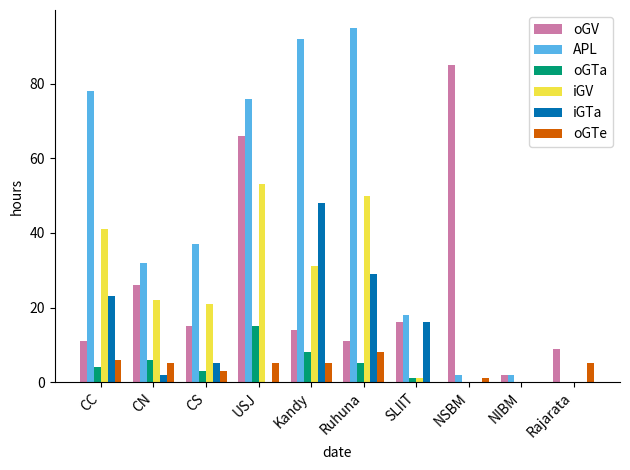

Between CS and Rajarata, which series saw the biggest shift?

APL